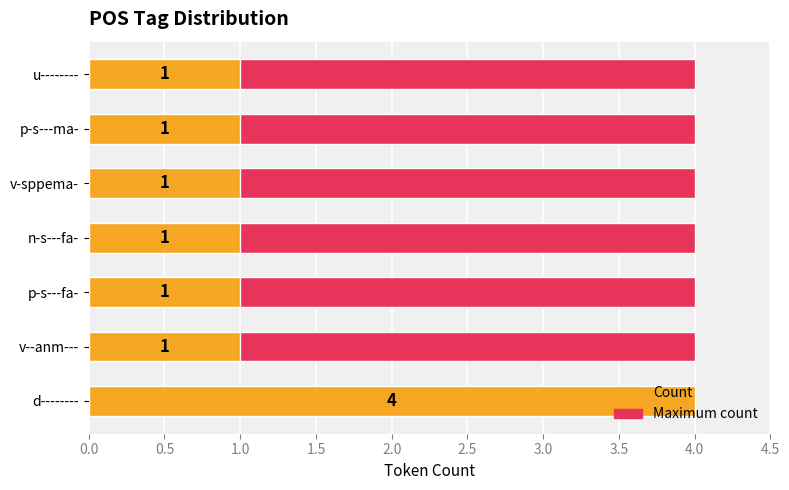

The Maximum count series shows 1.0 at 2.5. True or false?

False